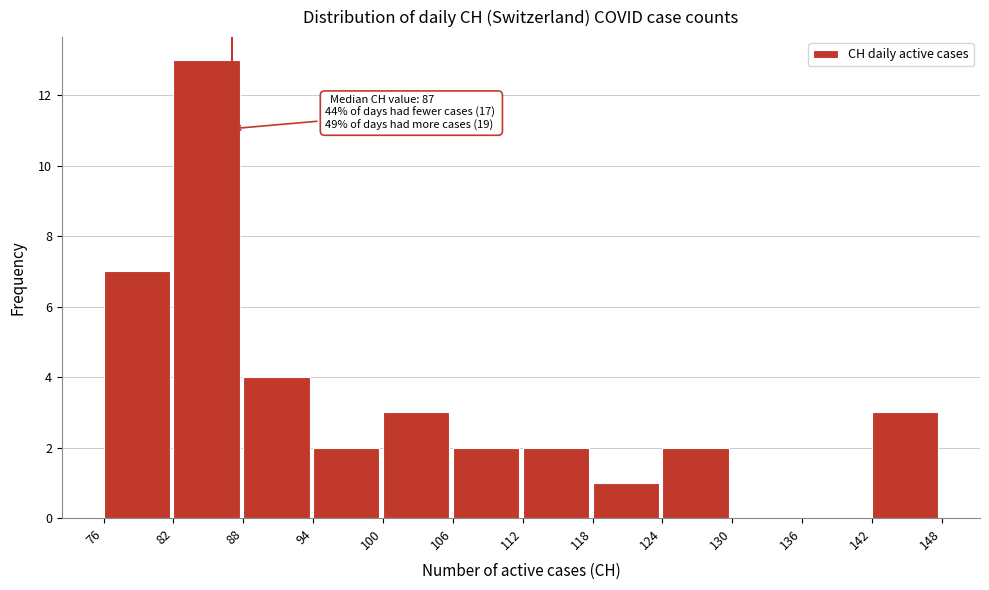

Which range on the x-axis has the tallest bar?

82 to 88